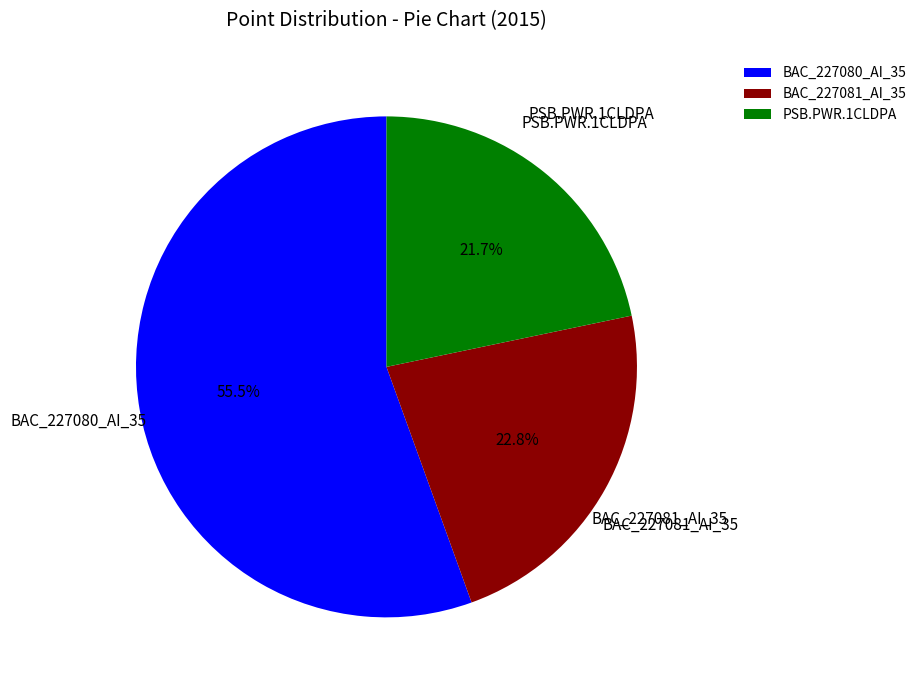

To the nearest percent, what is the difference between the largest and smallest slice percentages?

34%